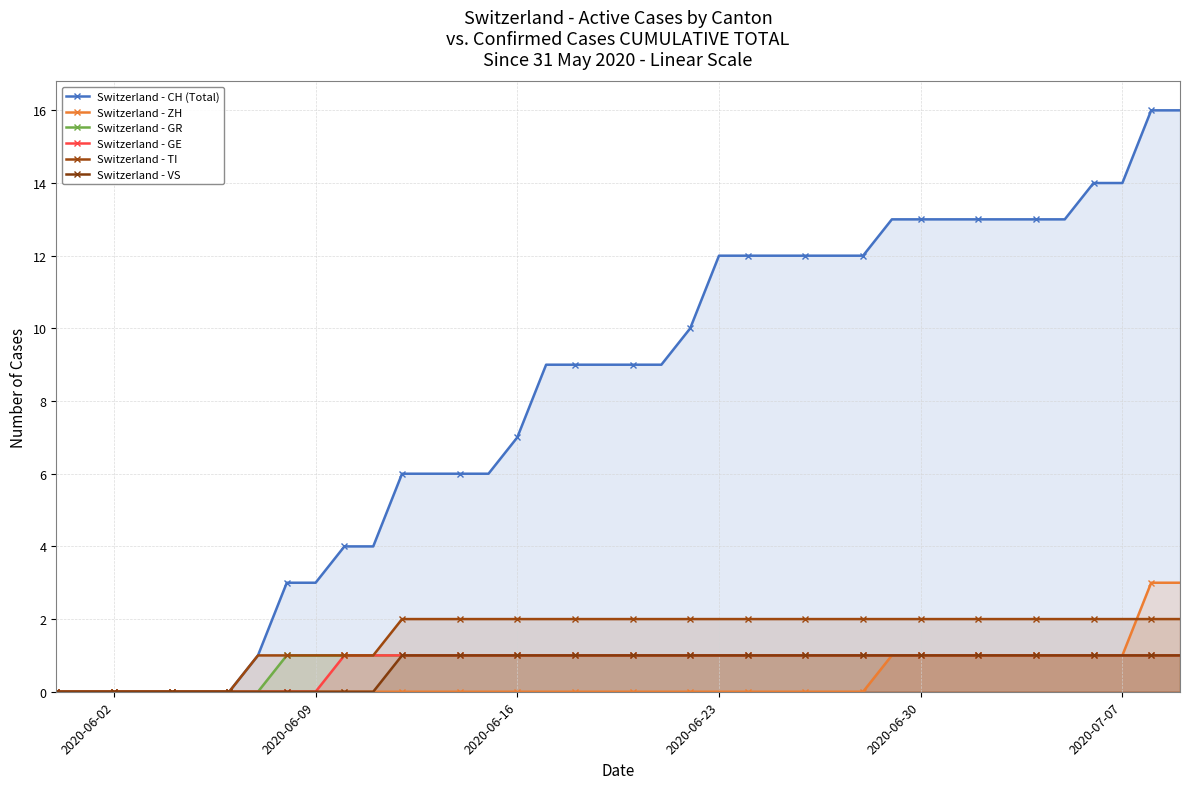

The Switzerland - TI series shows 2 at 2020-06-30. True or false?

True